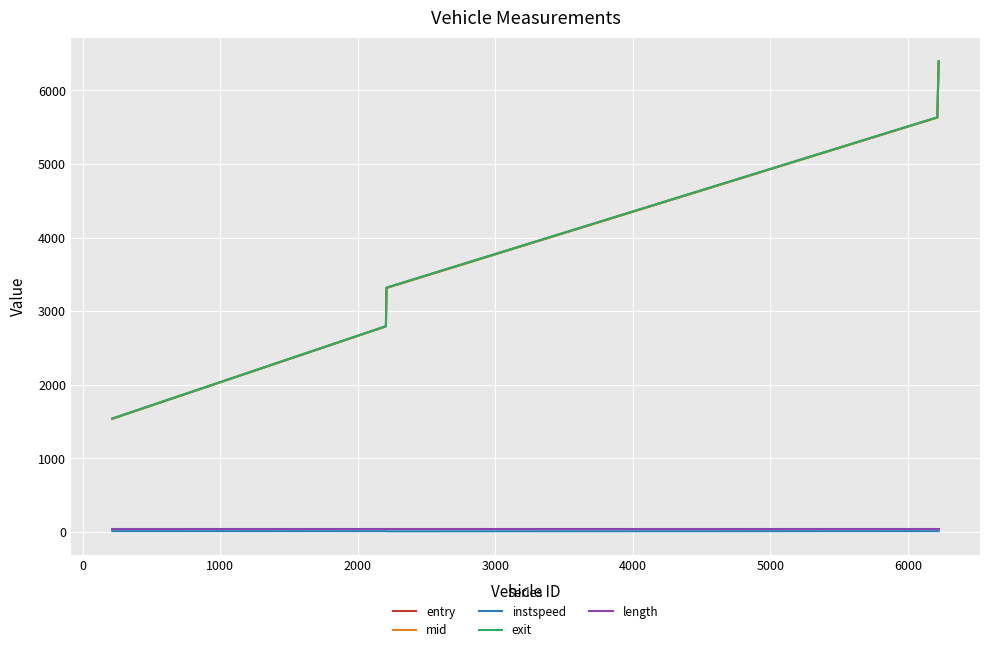

What is the sum of all exit values?

19695.9